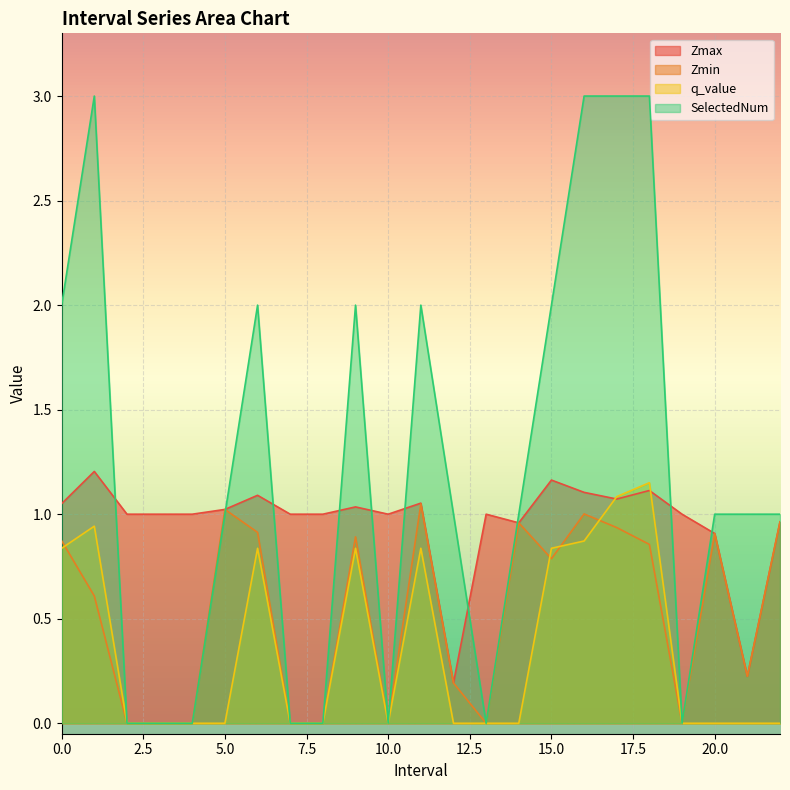

List the series in order of their overall mean, highest first.

SelectedNum, Zmax, Zmin, q_value